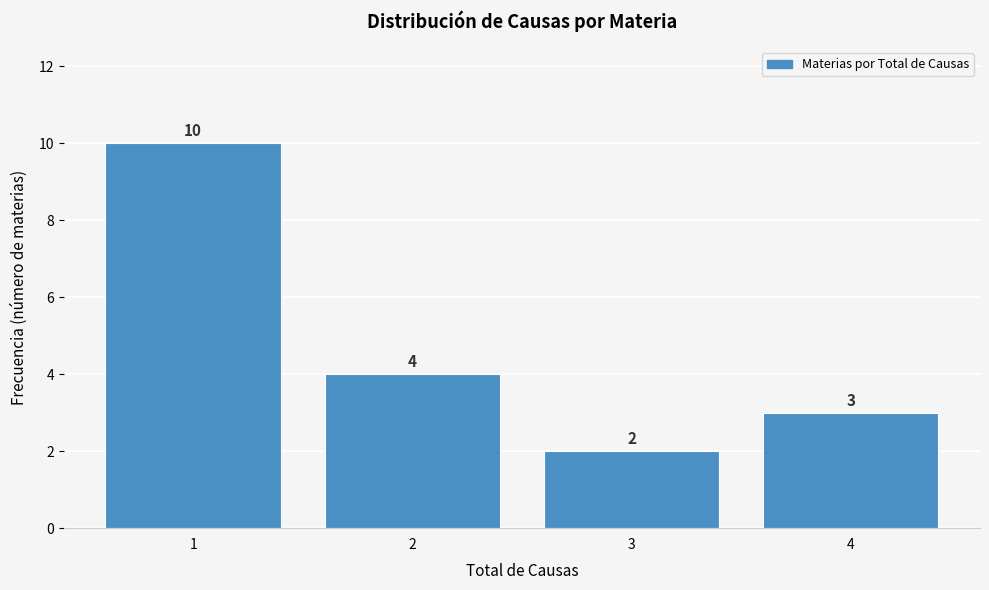

Reading left to right, transcribe this chart: for each bar, give the range it covers on the x-axis and its height.

0.5 to 1.5: 10
1.5 to 2.5: 4
2.5 to 3.5: 2
3.5 to 4.5: 3